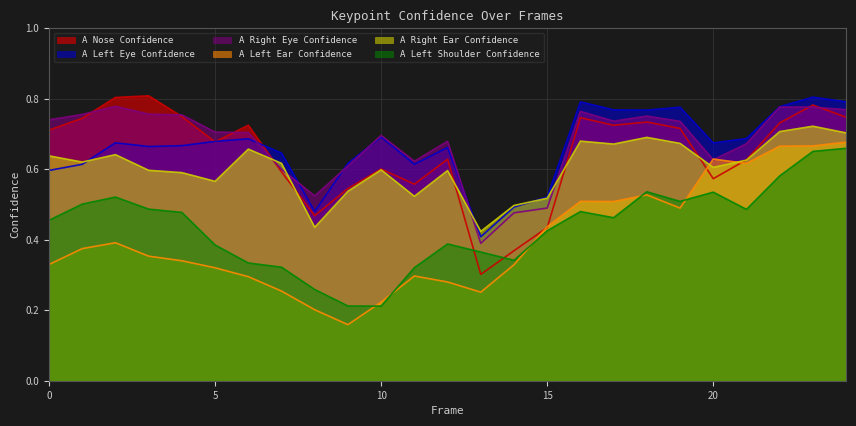

True or false: a_left_eye_confidence has a value of 0.6 at 9.

True